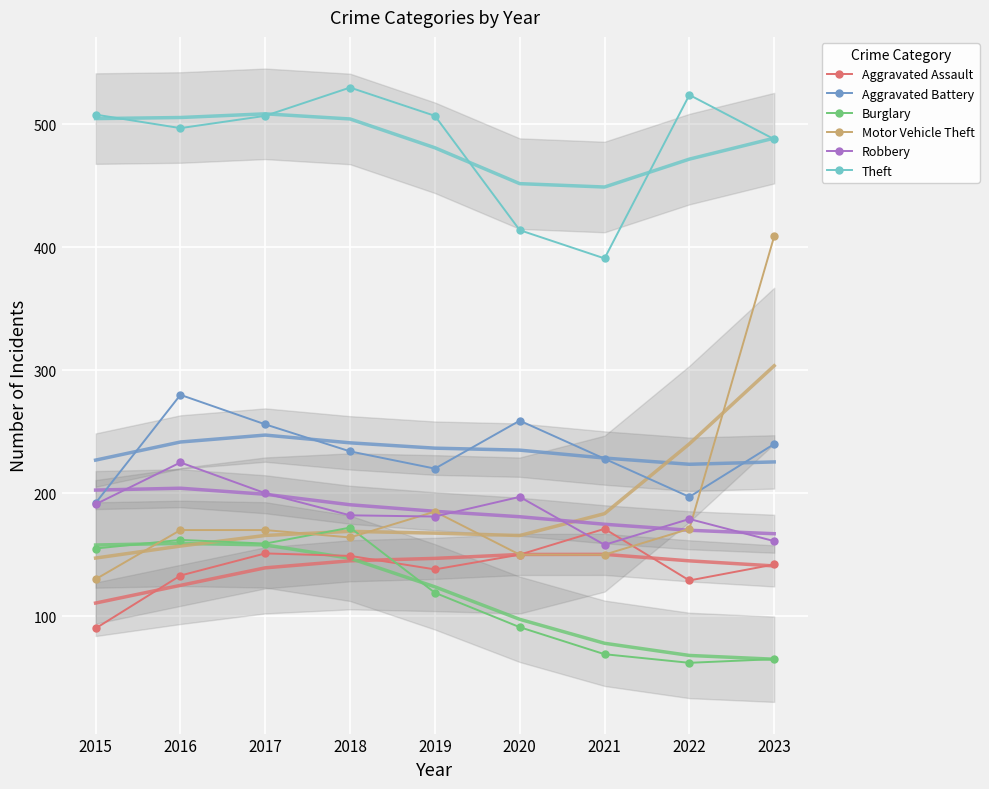

What is the sum of all Aggravated Battery values?

2106